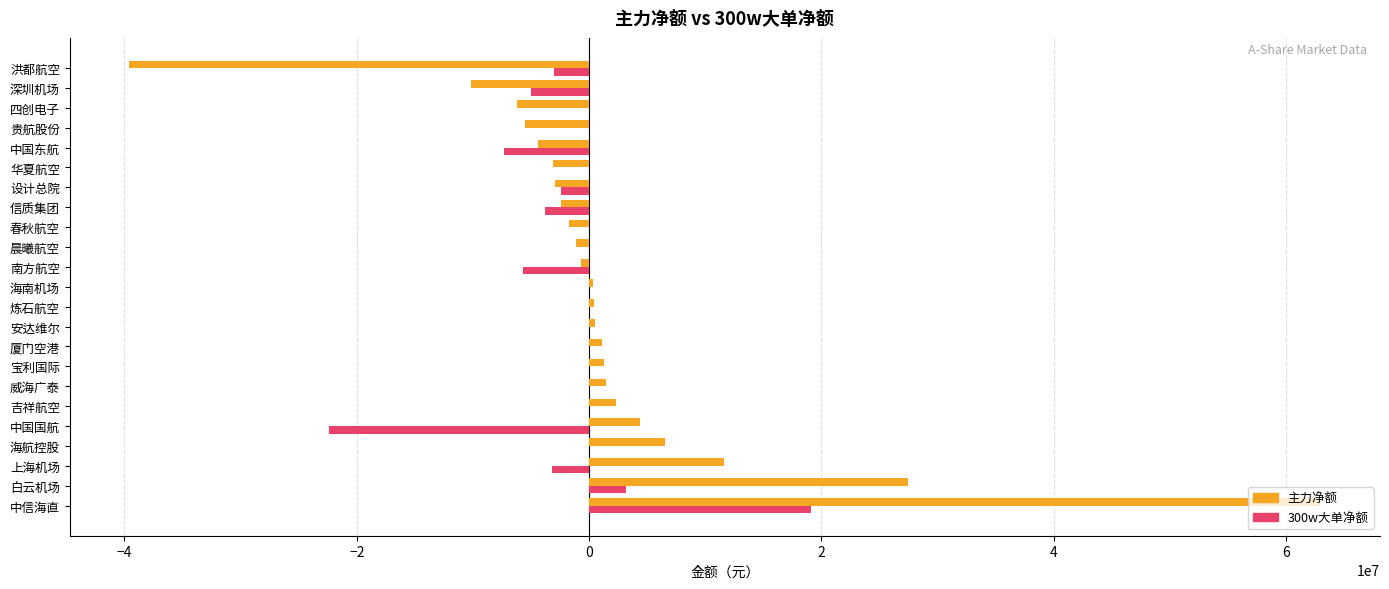

The 主力净额 series shows 4405775 at 中国国航. True or false?

True